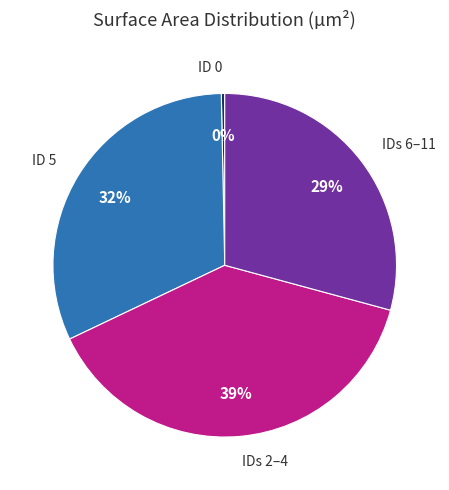

To the nearest percent, what is the combined percentage of IDs 2–4 and ID 0?

39%